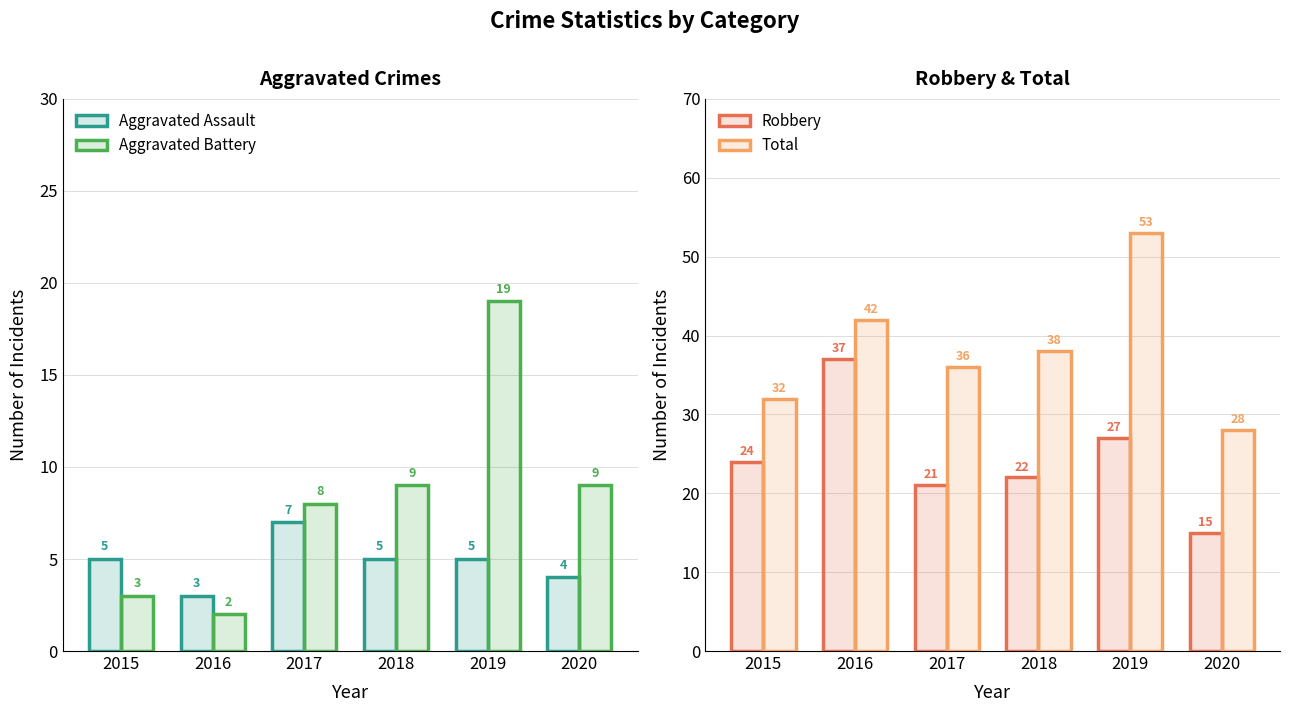

Which series has the largest total across all categories?

Total